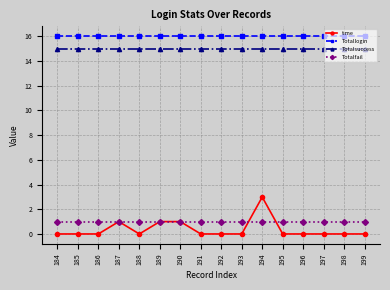

Reading right to left, list all the values displayed in this chart.

time: 0.0	0.0	0.0	0.0	0.0	3.0	0.0	0.0	0.0	1.0	1.0	0.0	1.0	0.0	0.0	0.0
Totallogin: 16.0	16.0	16.0	16.0	16.0	16.0	16.0	16.0	16.0	16.0	16.0	16.0	16.0	16.0	16.0	16.0
Totalsuccess: 15.0	15.0	15.0	15.0	15.0	15.0	15.0	15.0	15.0	15.0	15.0	15.0	15.0	15.0	15.0	15.0
Totalfail: 1.0	1.0	1.0	1.0	1.0	1.0	1.0	1.0	1.0	1.0	1.0	1.0	1.0	1.0	1.0	1.0